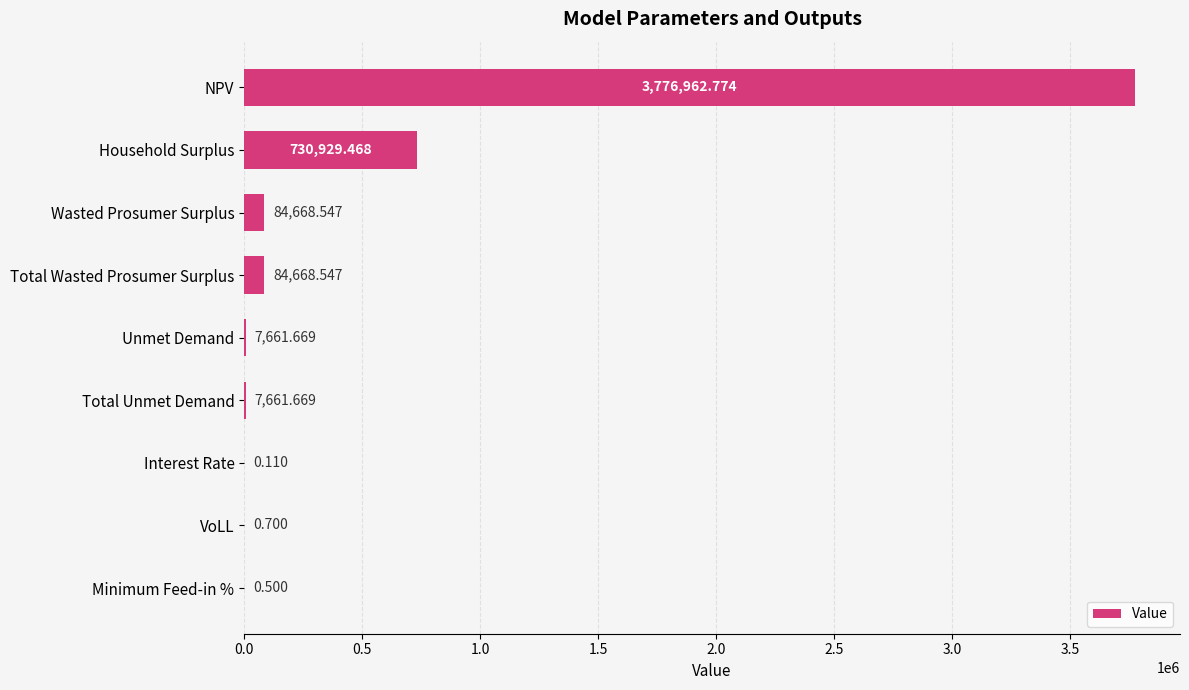

At which category does the chart reach its peak across all series?

NPV